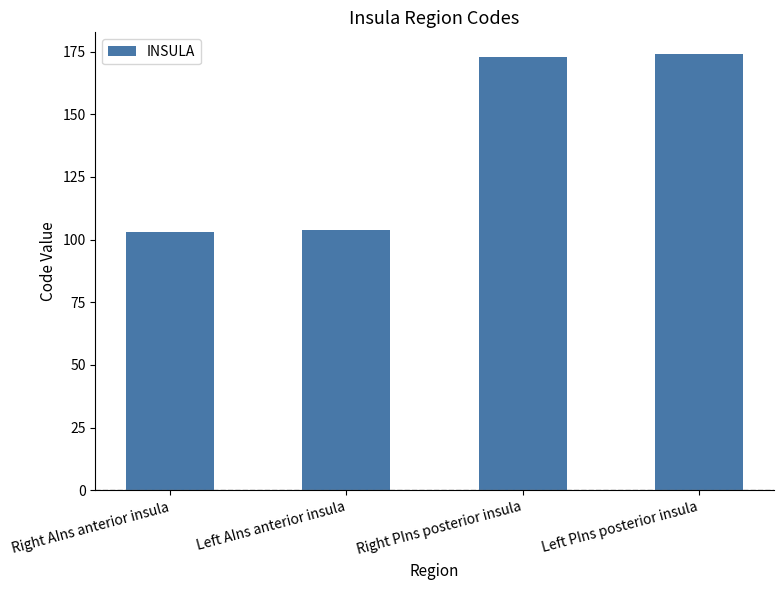

What is the change in value from Right AIns anterior insula to Left PIns posterior insula?

+71